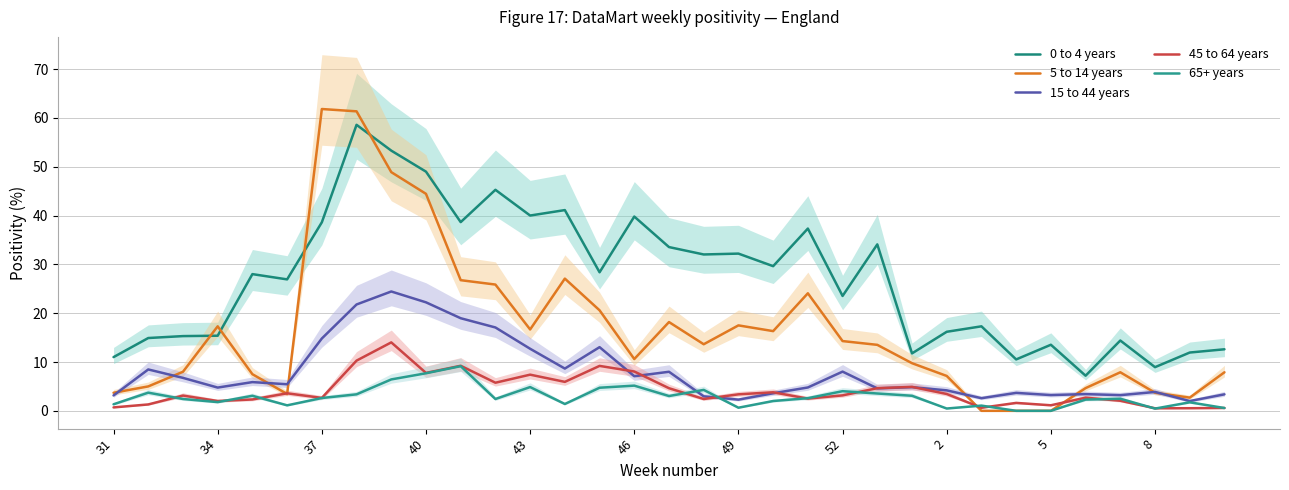

What is the value of the 0 to 4 years point at the 5th from the left?

28.0